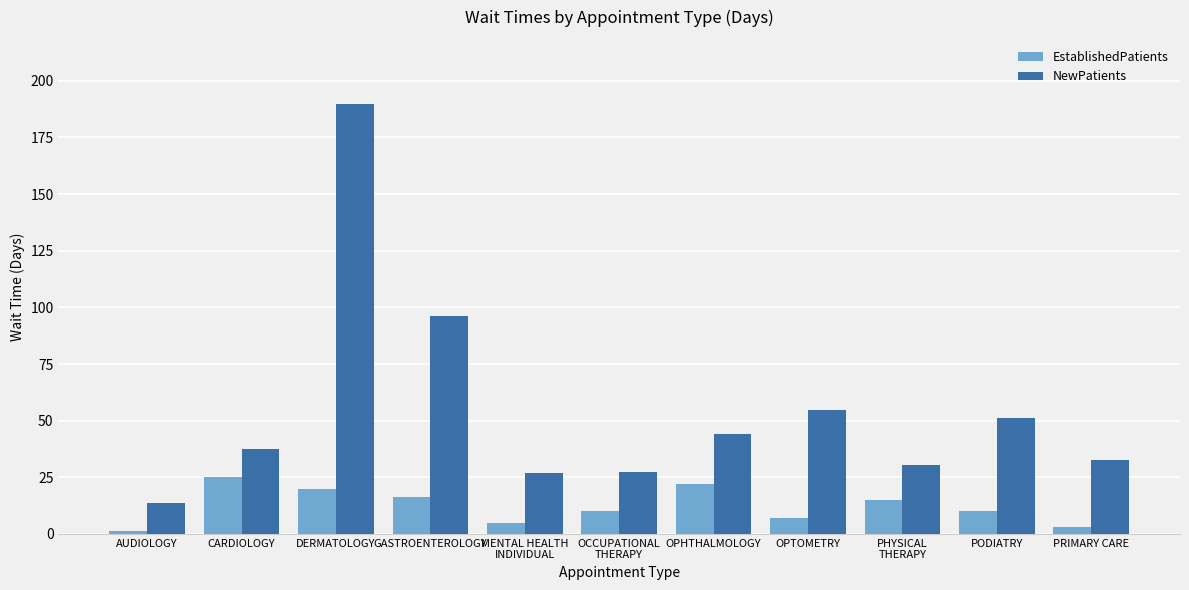

True or false: EstablishedPatients has a value of 1.3 at AUDIOLOGY.

True